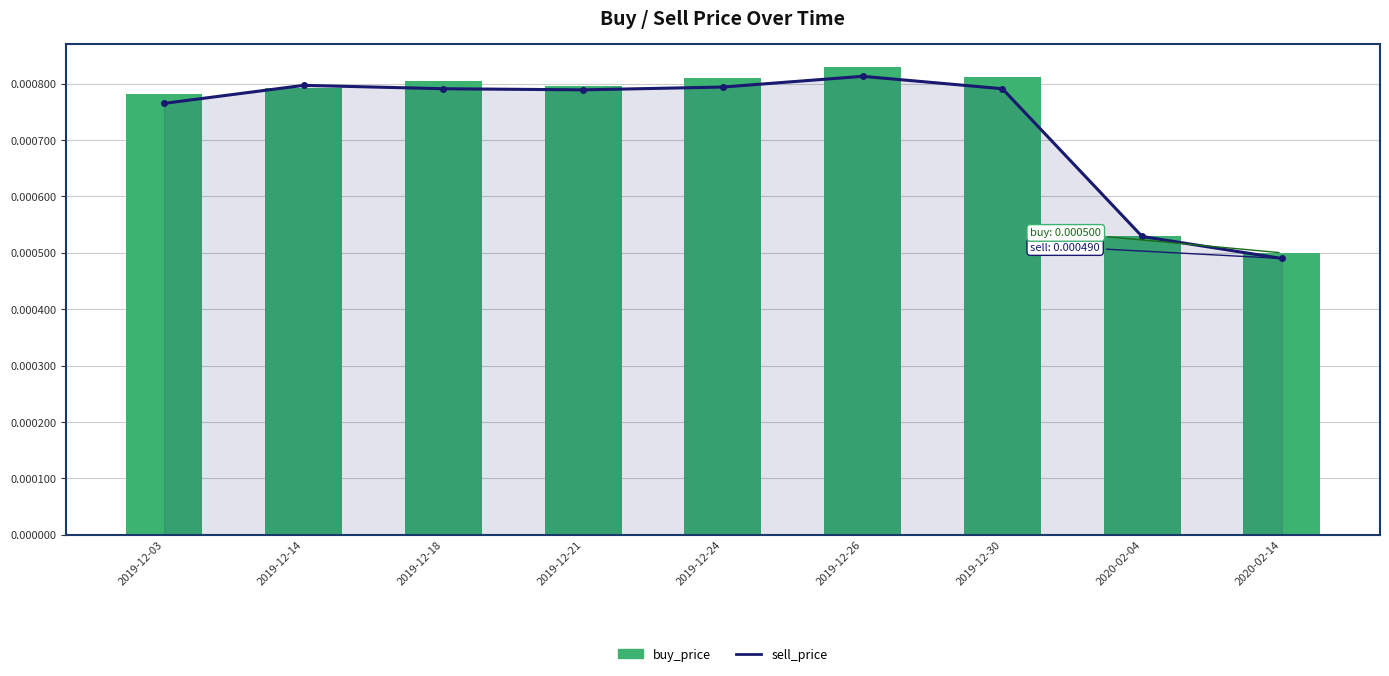

Between 2019-12-14 and 2019-12-24, which is larger?

2019-12-14